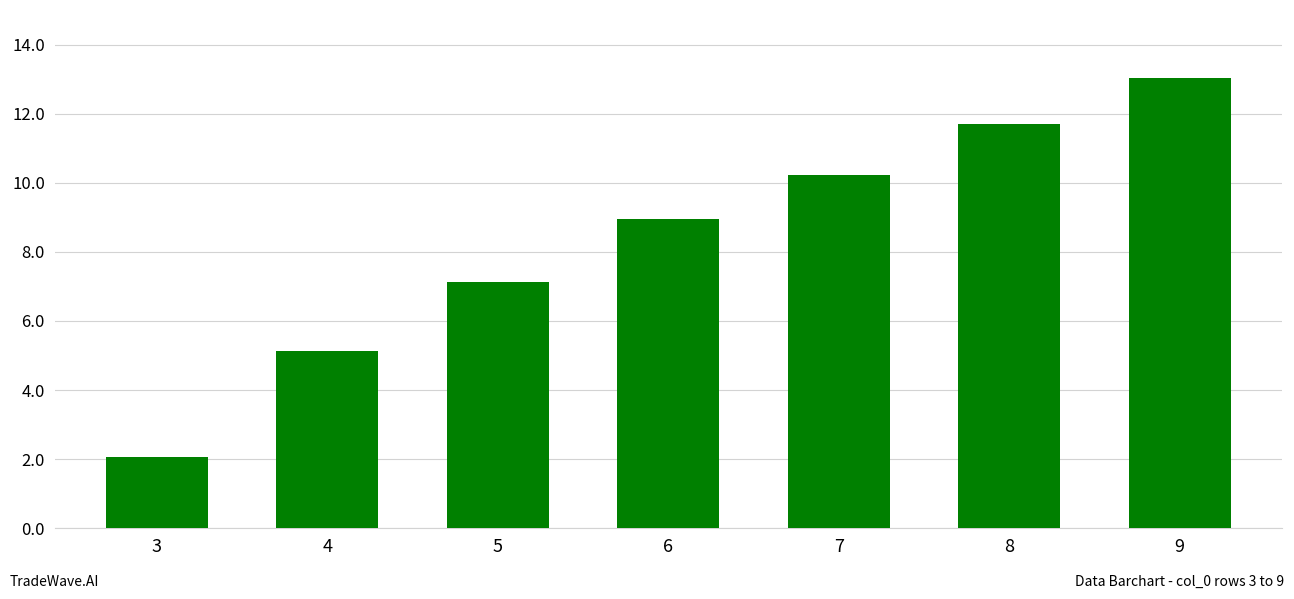

Reading right to left, what are all the values shown in this chart?

13.0	11.7	10.2	8.9	7.1	5.1	2.1